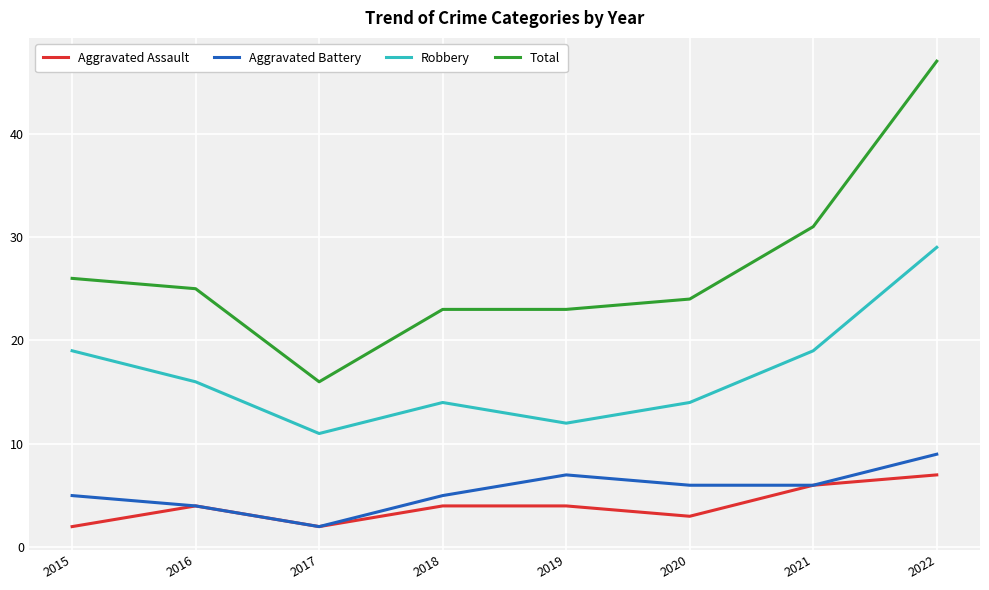

At which label is Total closest to 31?

2021